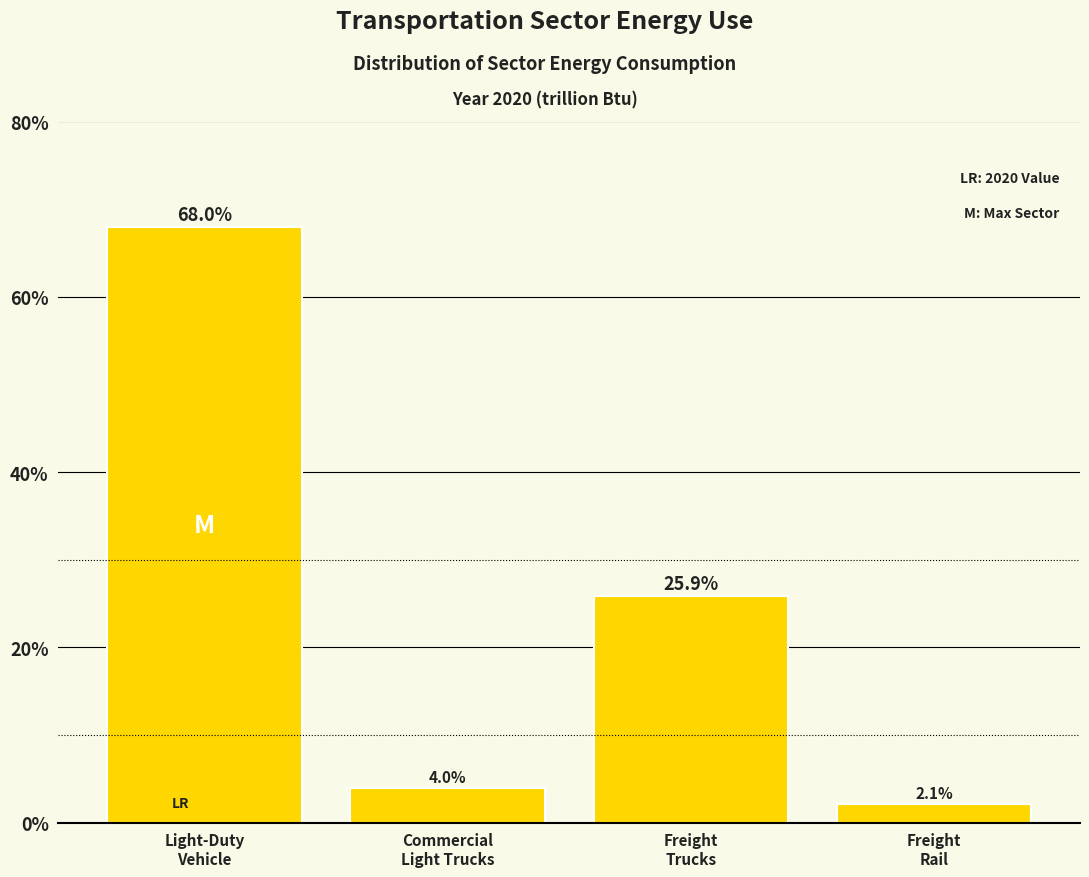

Reading left to right, transcribe all the data shown in this chart.

68.0	4.0	25.9	2.1